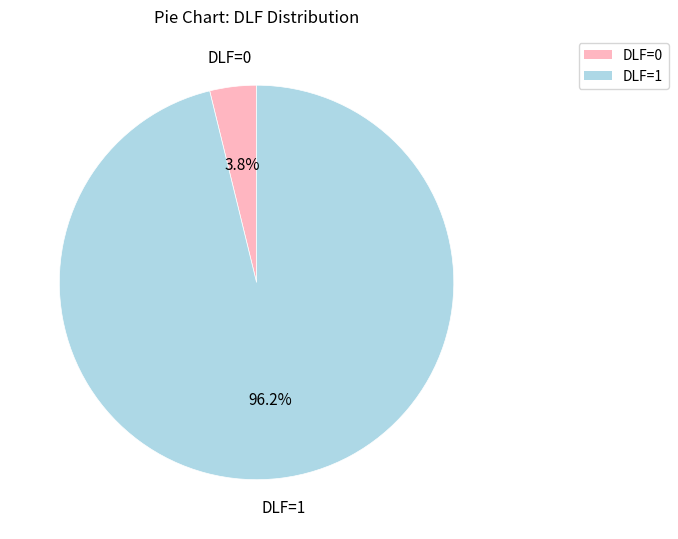

Is the sum of DLF=1 and DLF=0 greater than half?

Yes